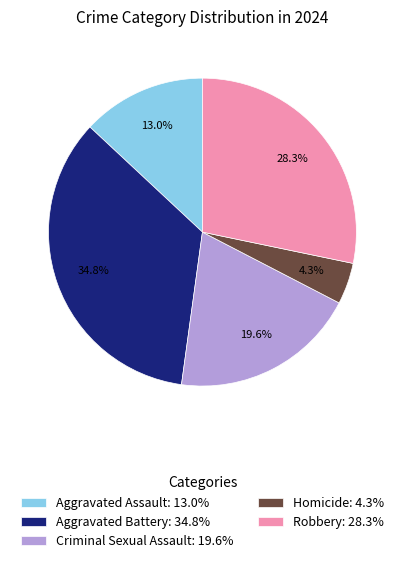

How many segments does this pie chart have?

5